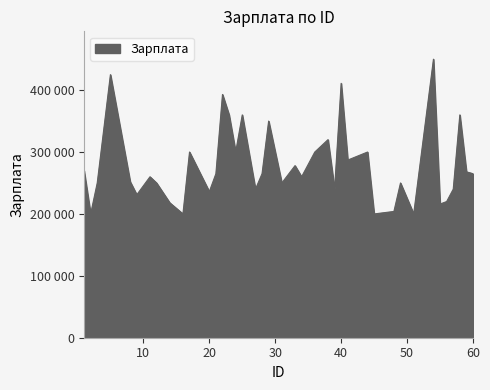

Does the chart display data point markers on the line(s)?

No